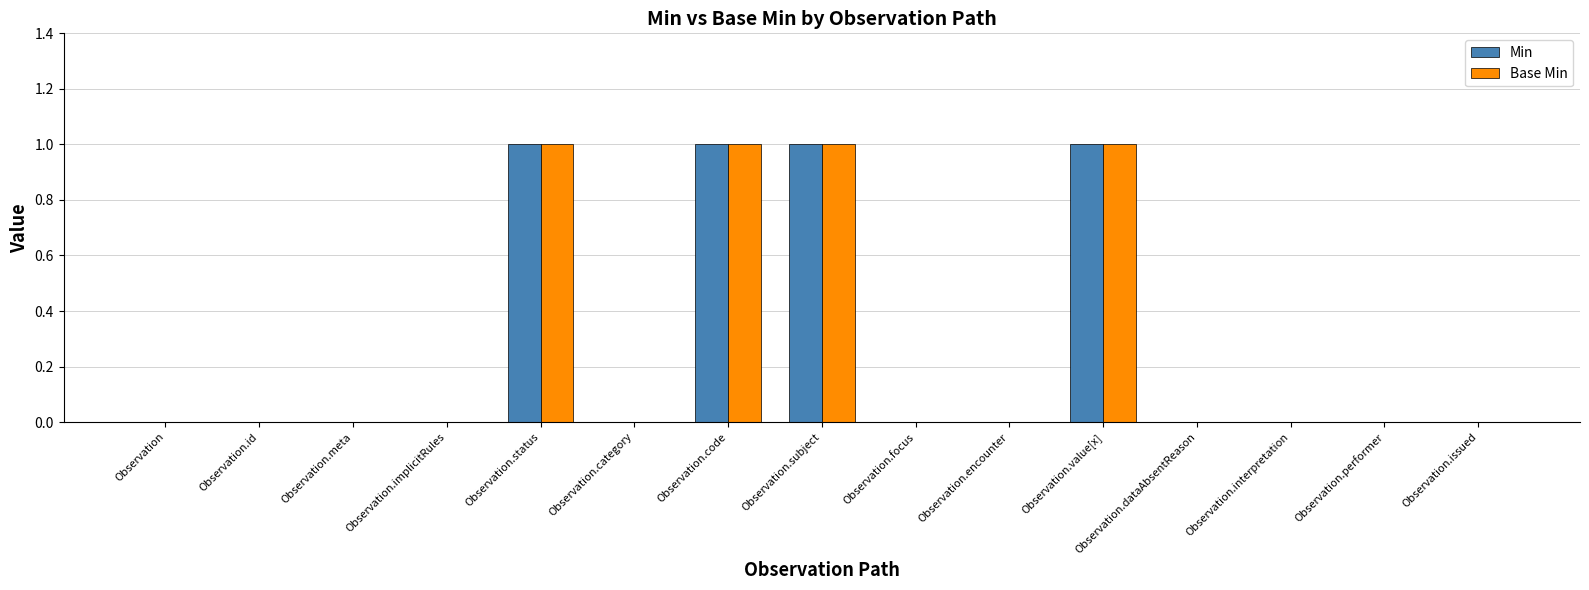

Are the bars grouped side by side (vs. stacked)?

Yes